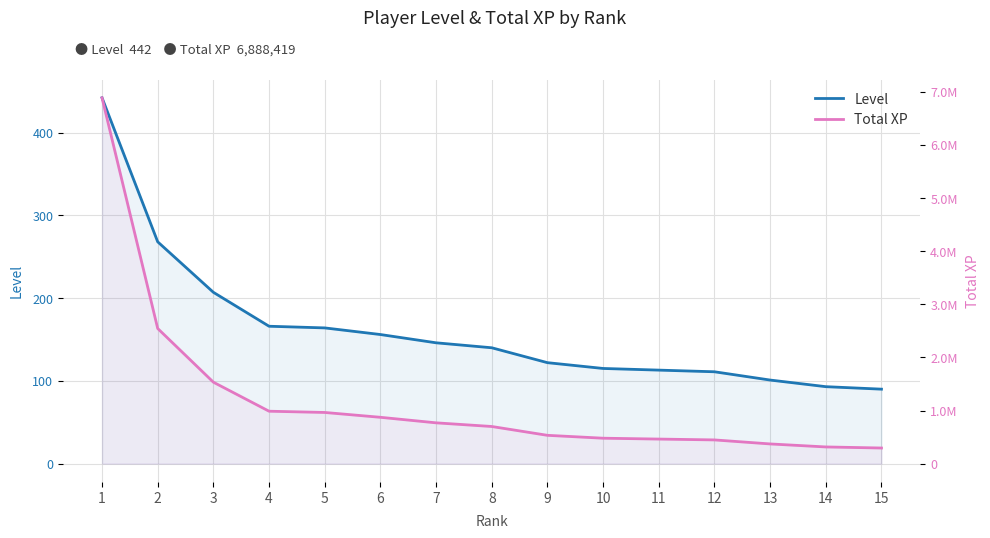

What is the value of the Total XP point at the 11th from the left?

462851